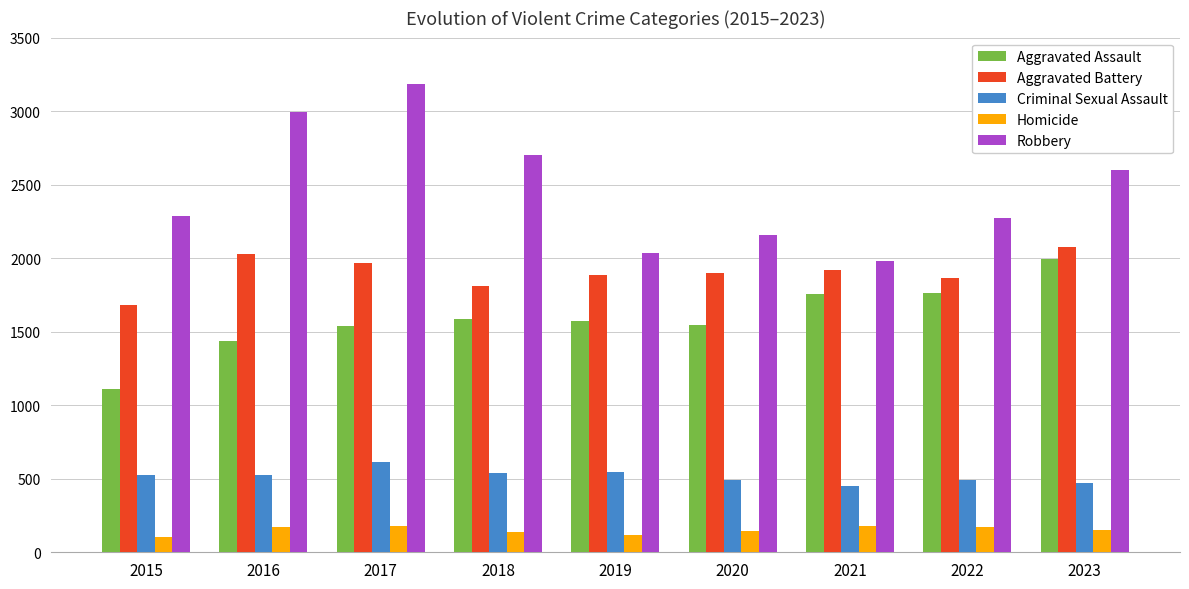

What is the difference between the second highest and minimum values in the Criminal Sexual Assault series?

93